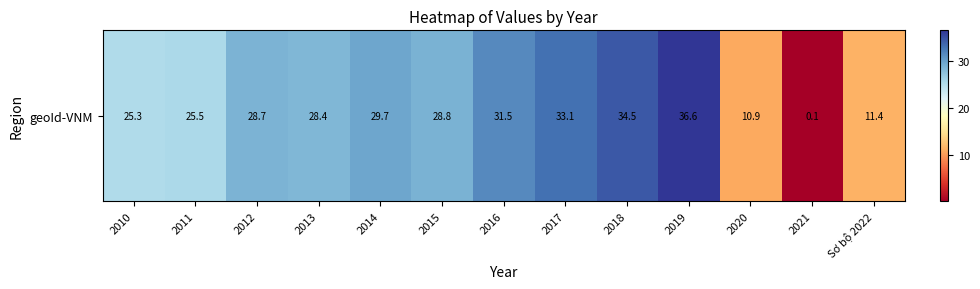

What is the ratio of the value at 2016 to the value at 2013?

1.1